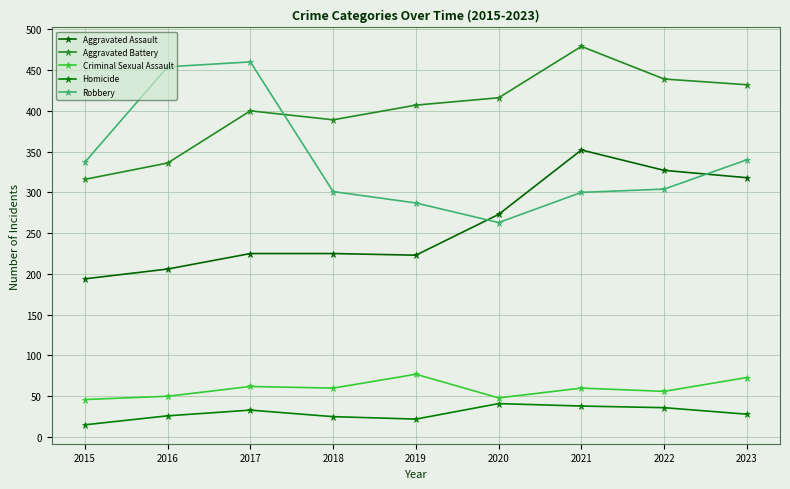

At how many categories does at least one series exceed 187?

9